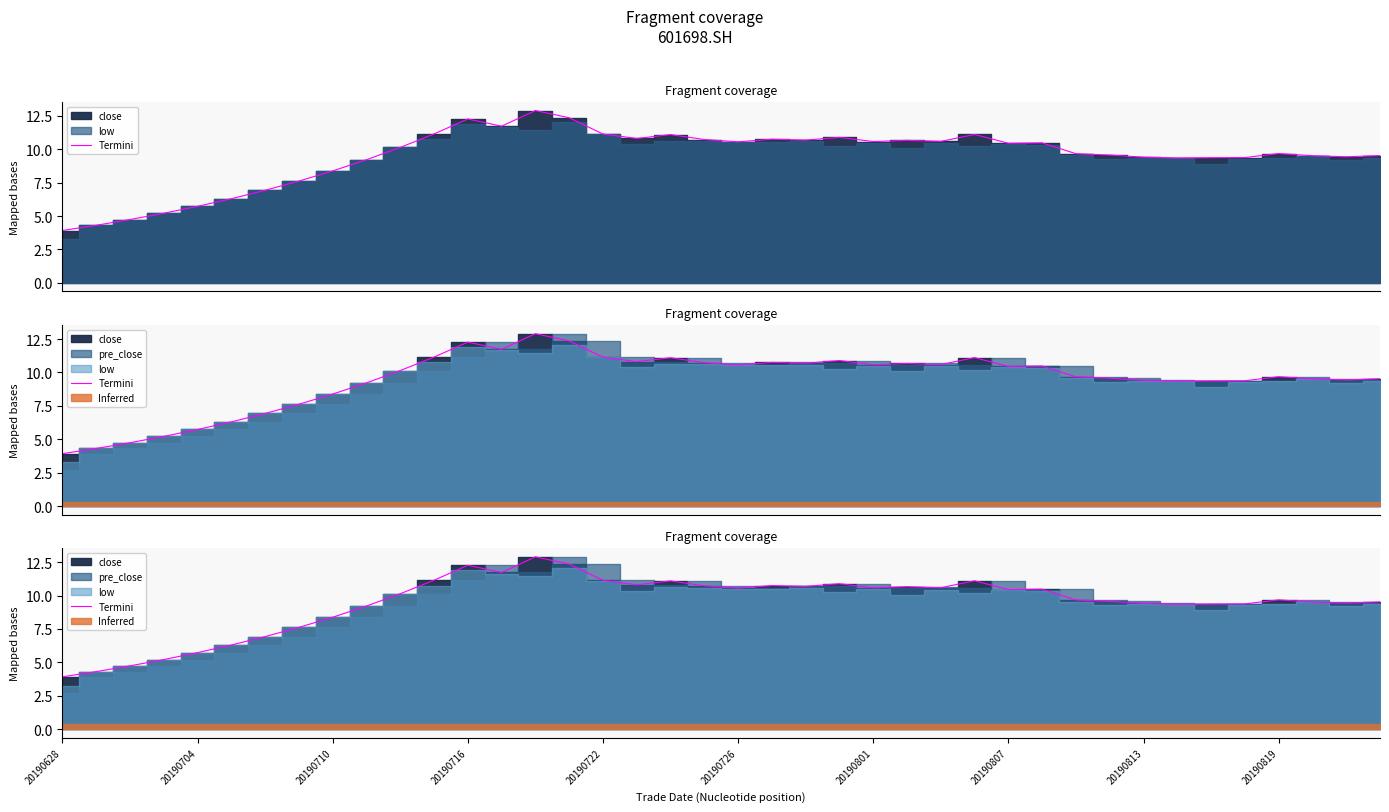

What is the approximate value at 17?

10.8